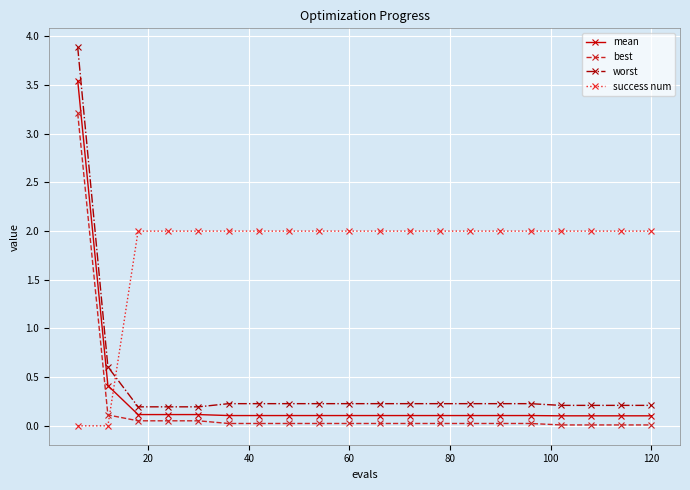

Which series has the largest total across all categories?

success num